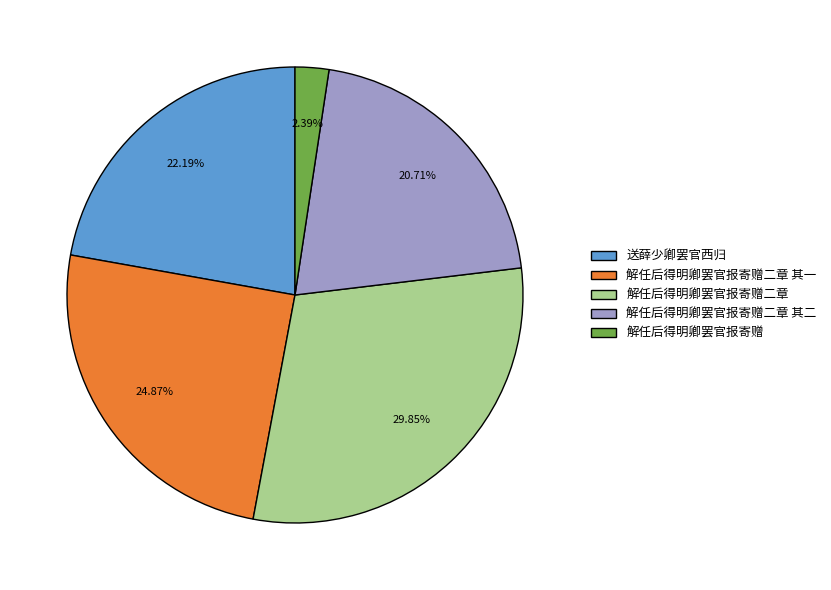

Between 解任后得明卿罢官报寄赠二章 其二 and 解任后得明卿罢官报寄赠二章 其一, which is larger?

解任后得明卿罢官报寄赠二章 其一